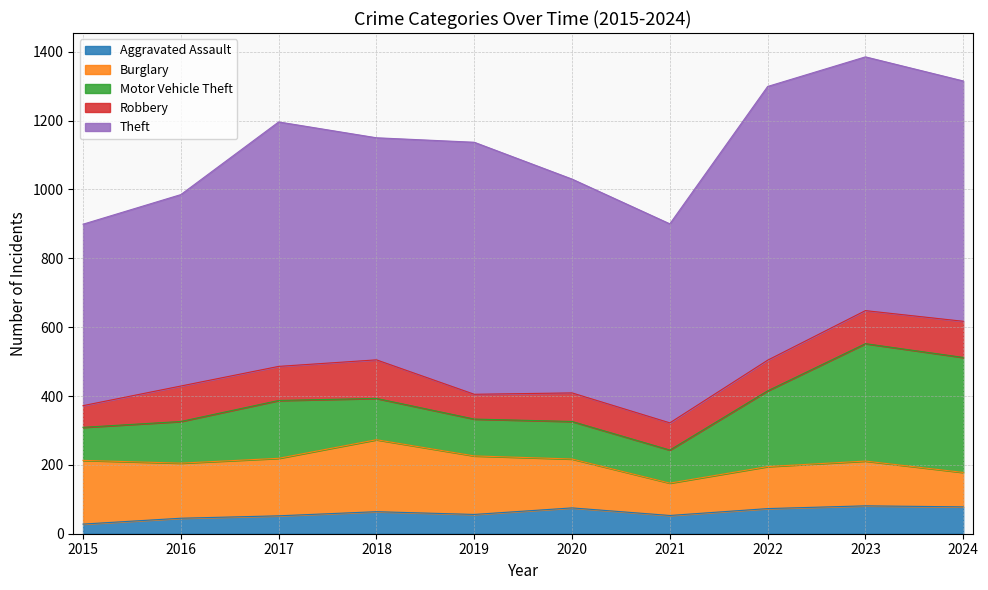

Count the number of categories in the chart.

10